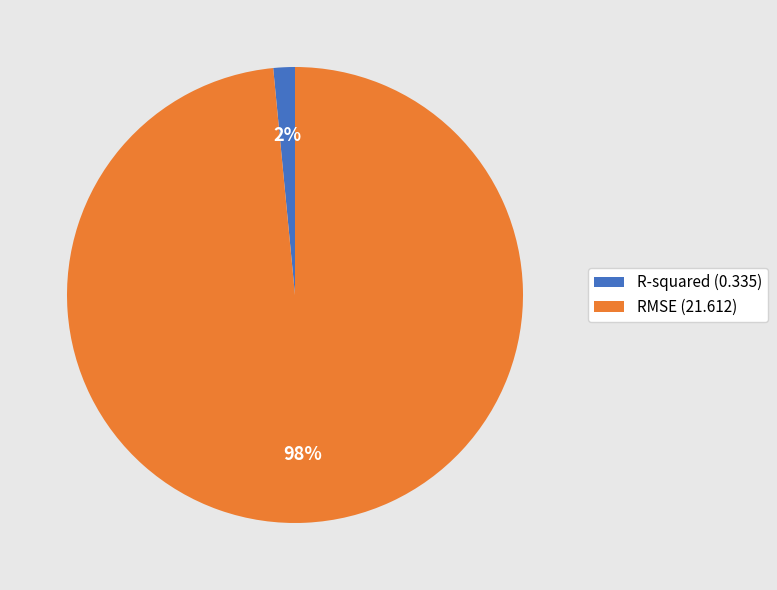

How many slices are in this pie chart?

2